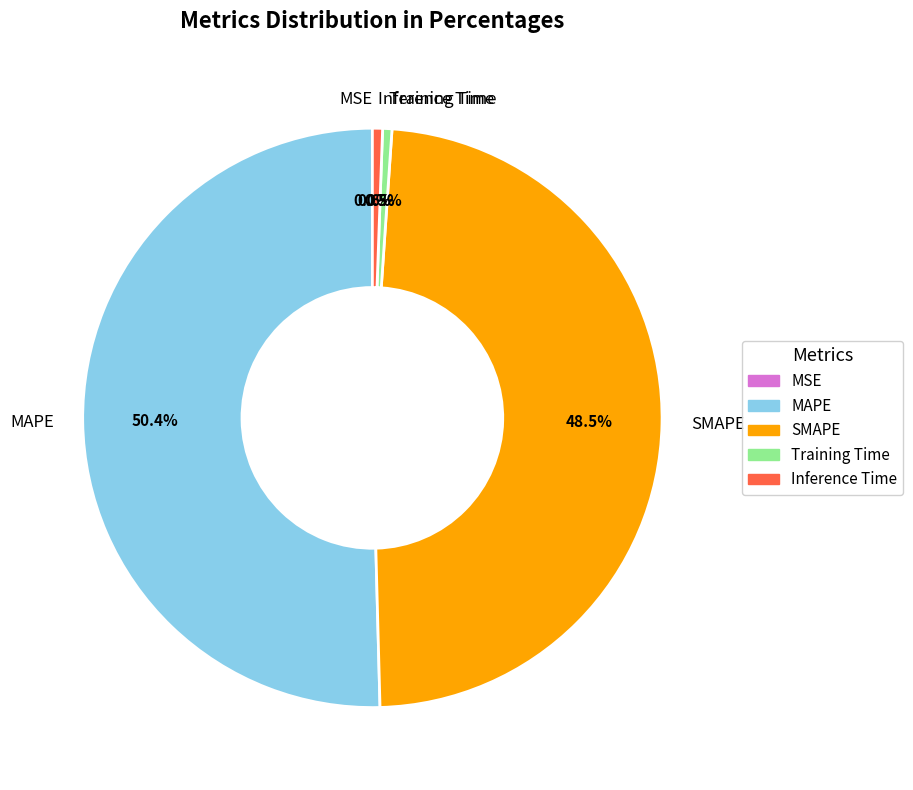

Do SMAPE and Inference Time together represent more than half of the pie?

No